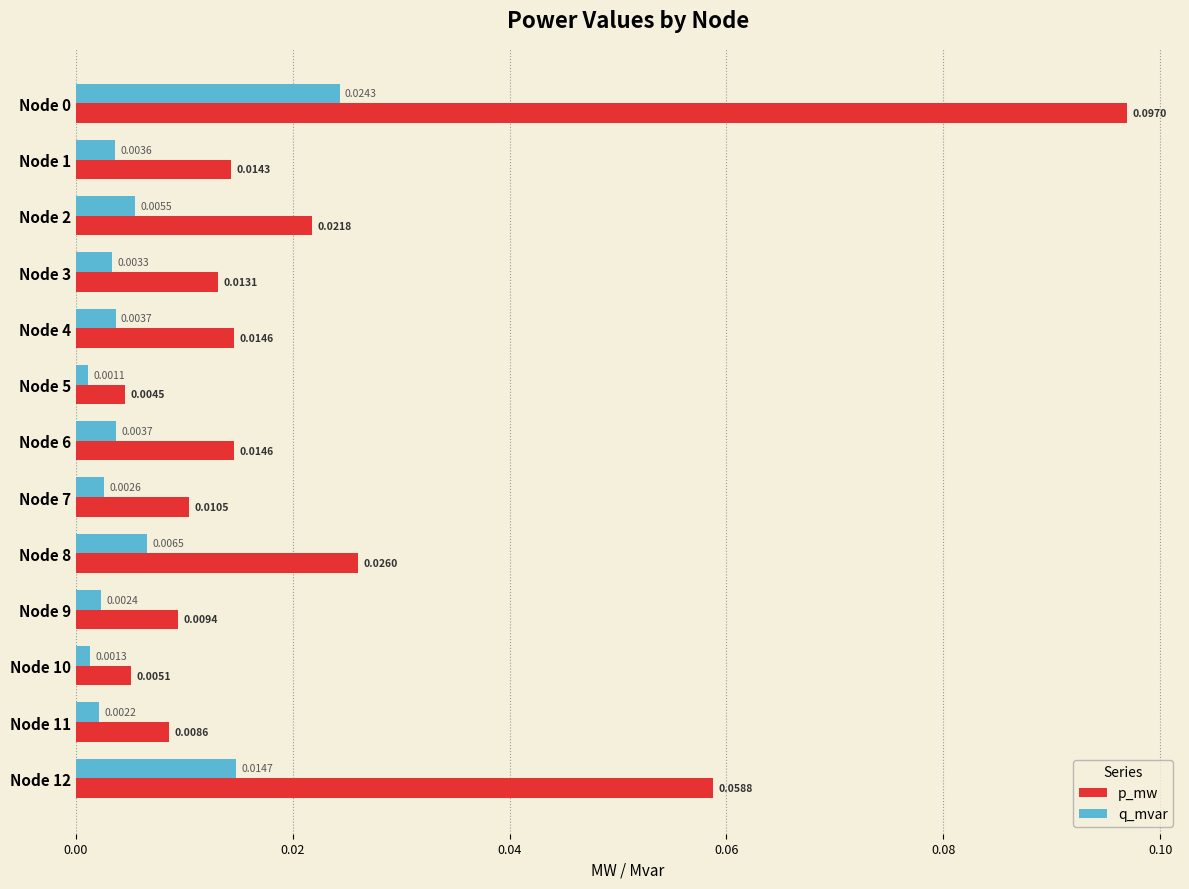

Rank the series by their maximum value, from lowest to highest.

q_mvar, p_mw